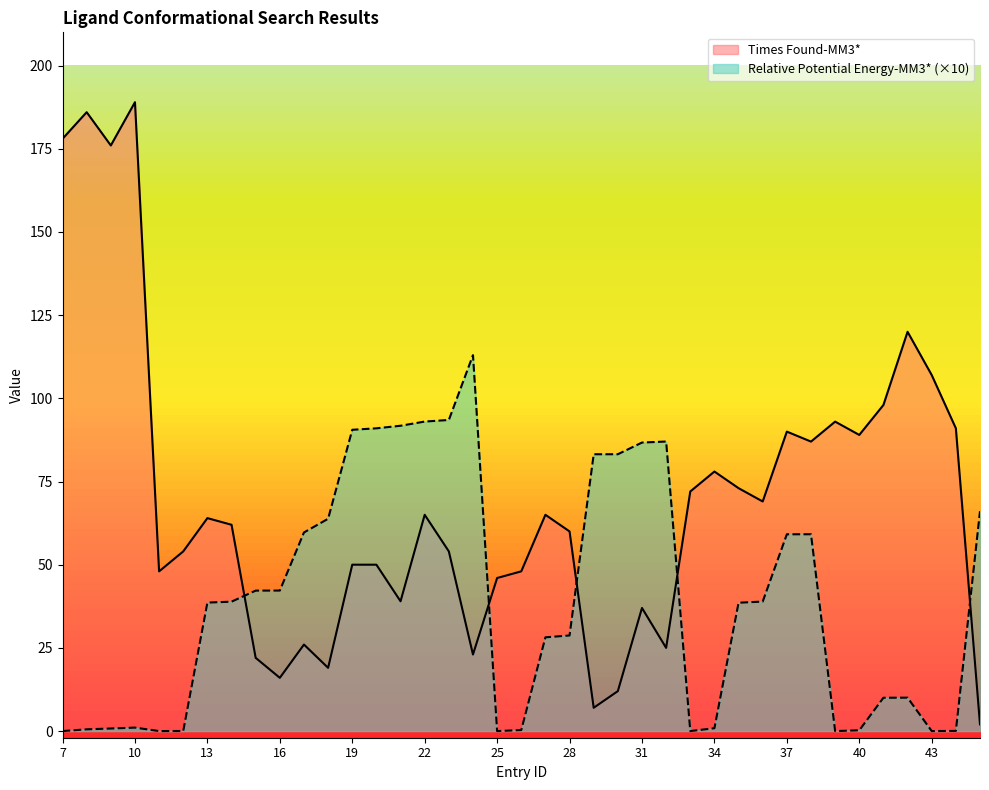

What is the sum of the Relative Potential Energy-MM3* values at 15 and 41?

52.2